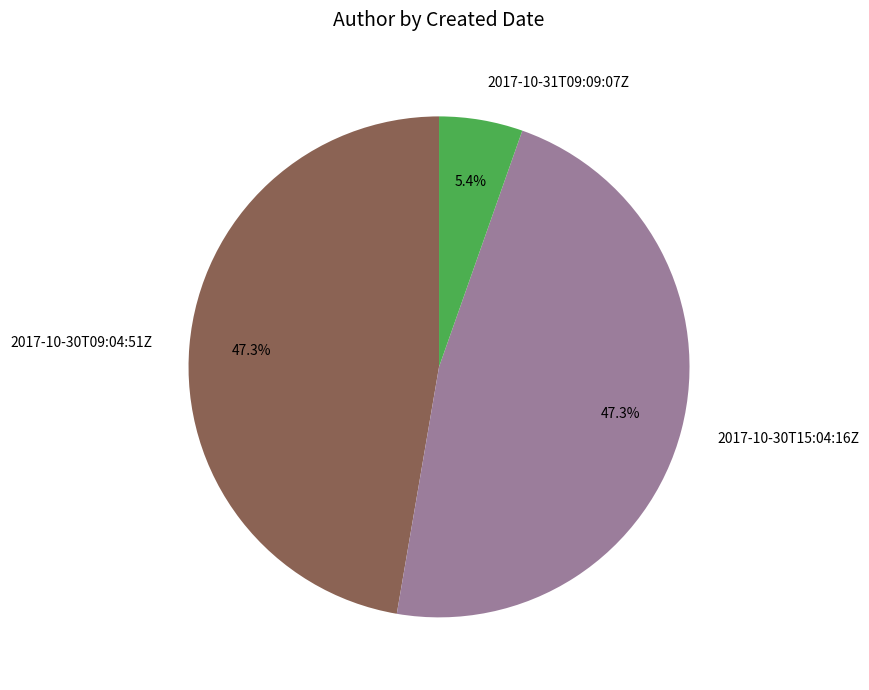

To the nearest percent, what is the average slice percentage?

33%